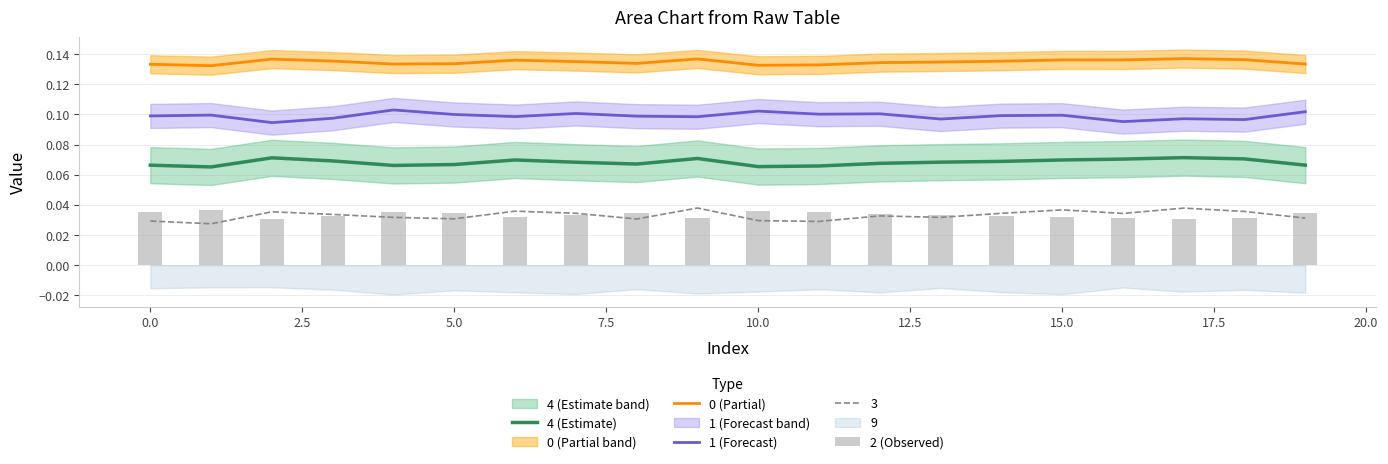

True or false: 0 (Partial) and 1 (Forecast) cross at least once.

False